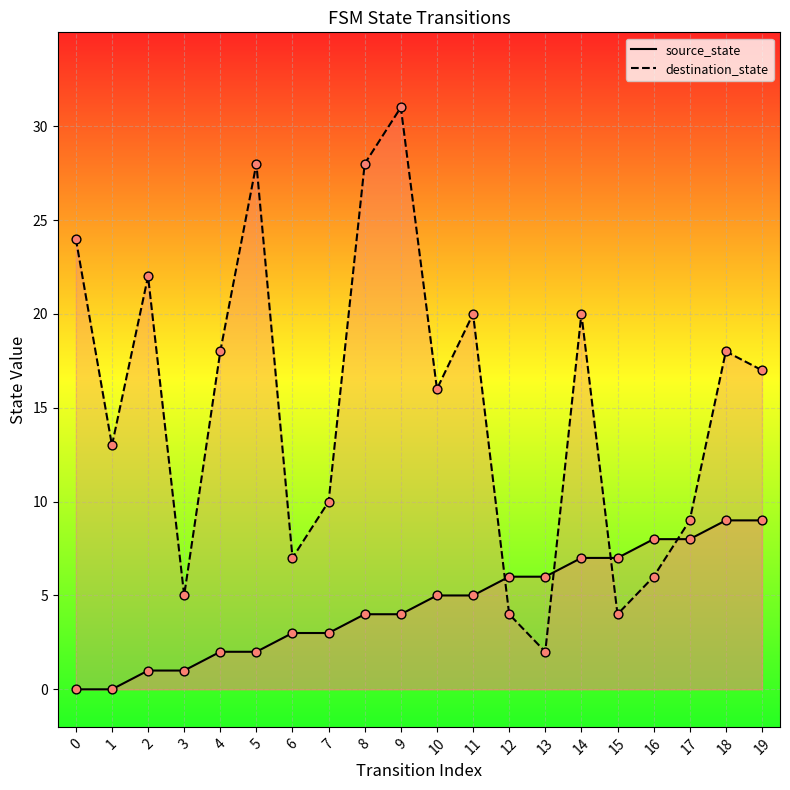

Is the value of source_state at 6 greater than the value of destination_state at 1?

No